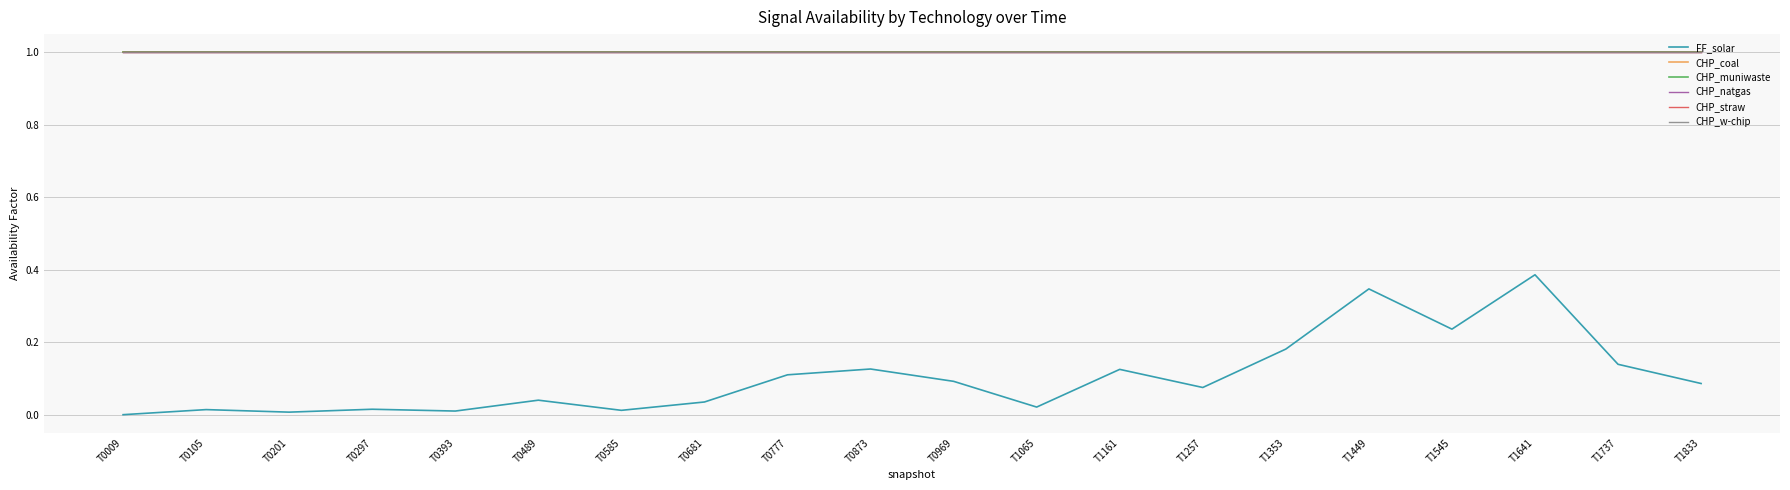

What is the difference between the maximum and minimum values in the FF_solar series?

0.4